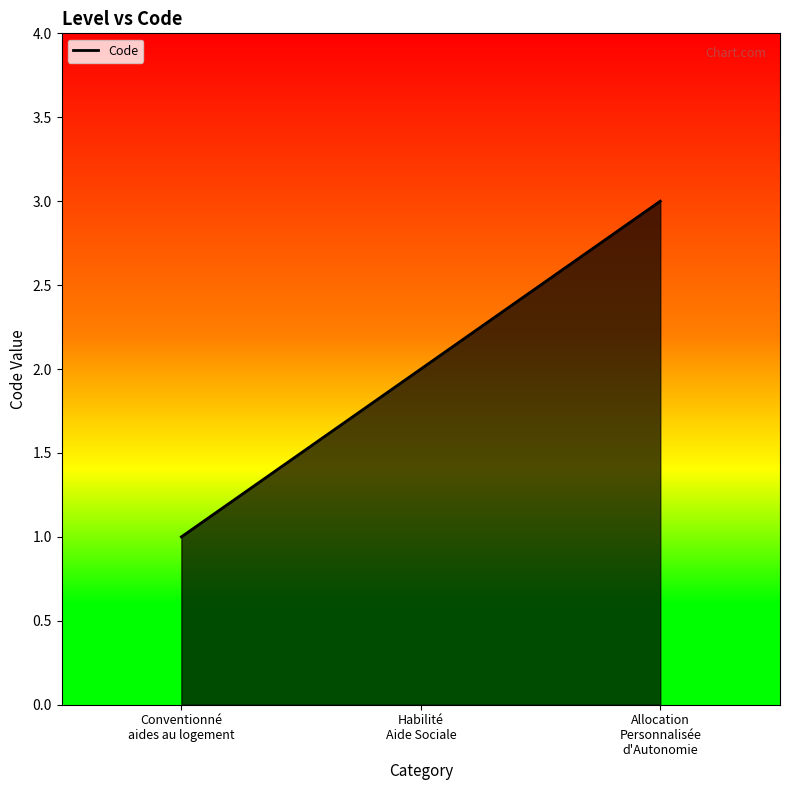

What is the maximum value shown in the chart?

3